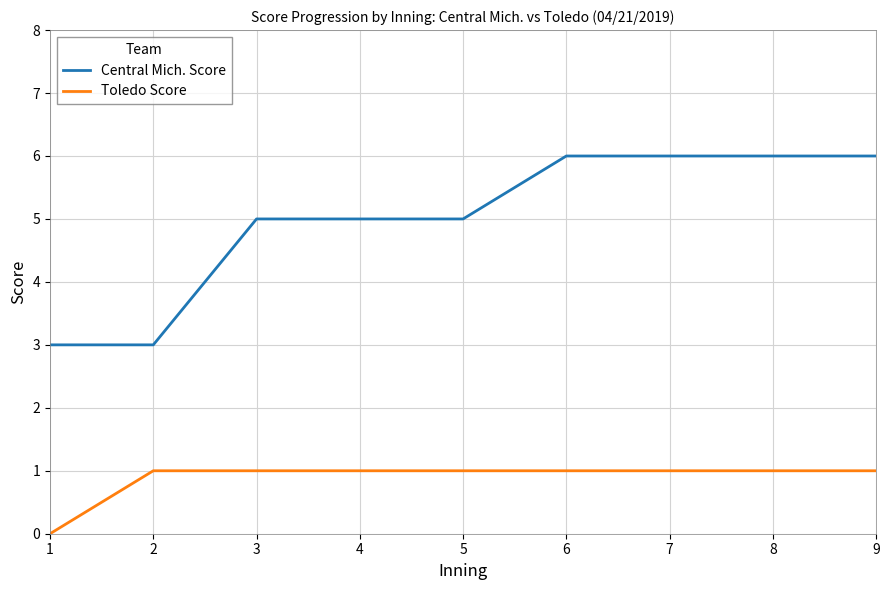

Reading right to left, list all the values displayed in this chart.

Central Mich. Score: 9=6	8=6	7=6	6=6	5=5	4=5	3=5	2=3	1=3
Toledo Score: 9=1	8=1	7=1	6=1	5=1	4=1	3=1	2=1	1=0